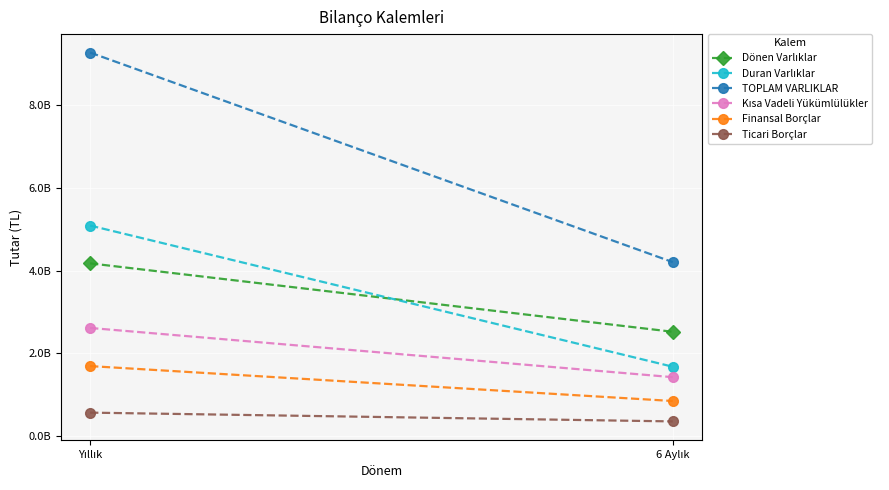

Which series has the largest total across all categories?

TOPLAM VARLIKLAR